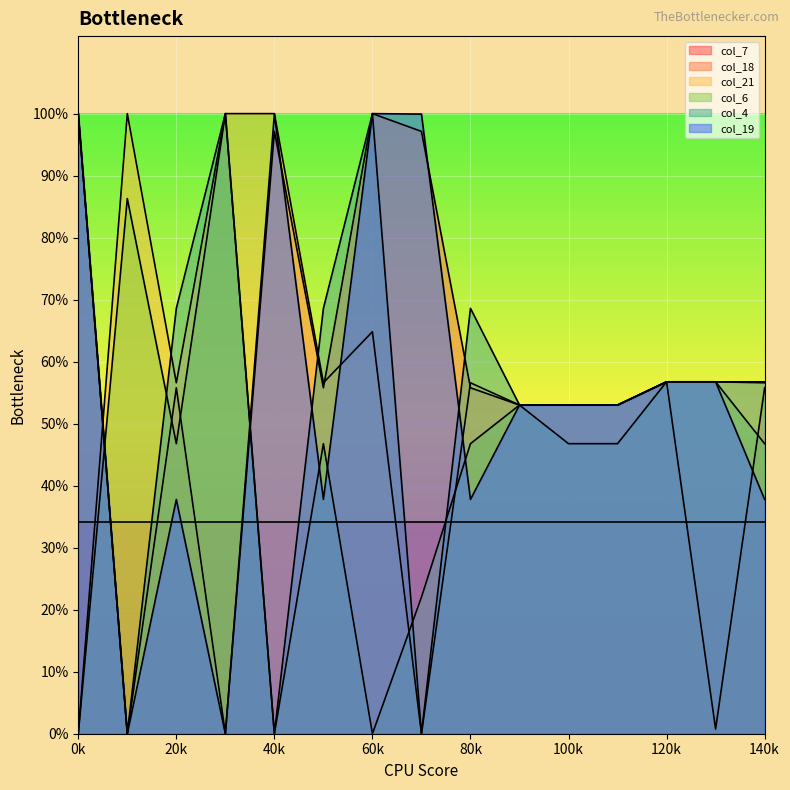

How many values in col_21 are above zero?

13